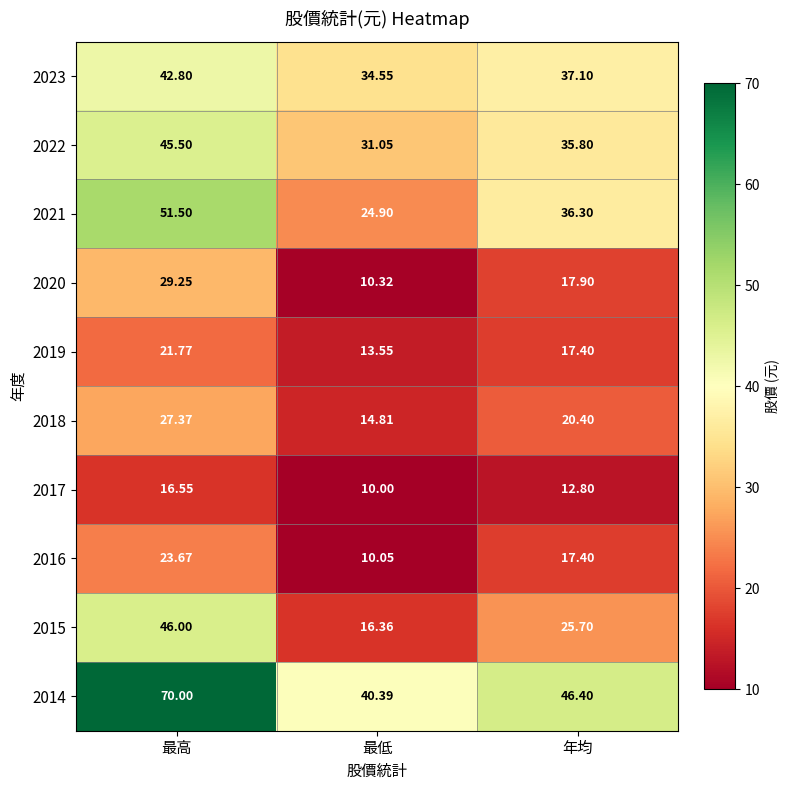

At which label is 2014 closest to 55?

年均